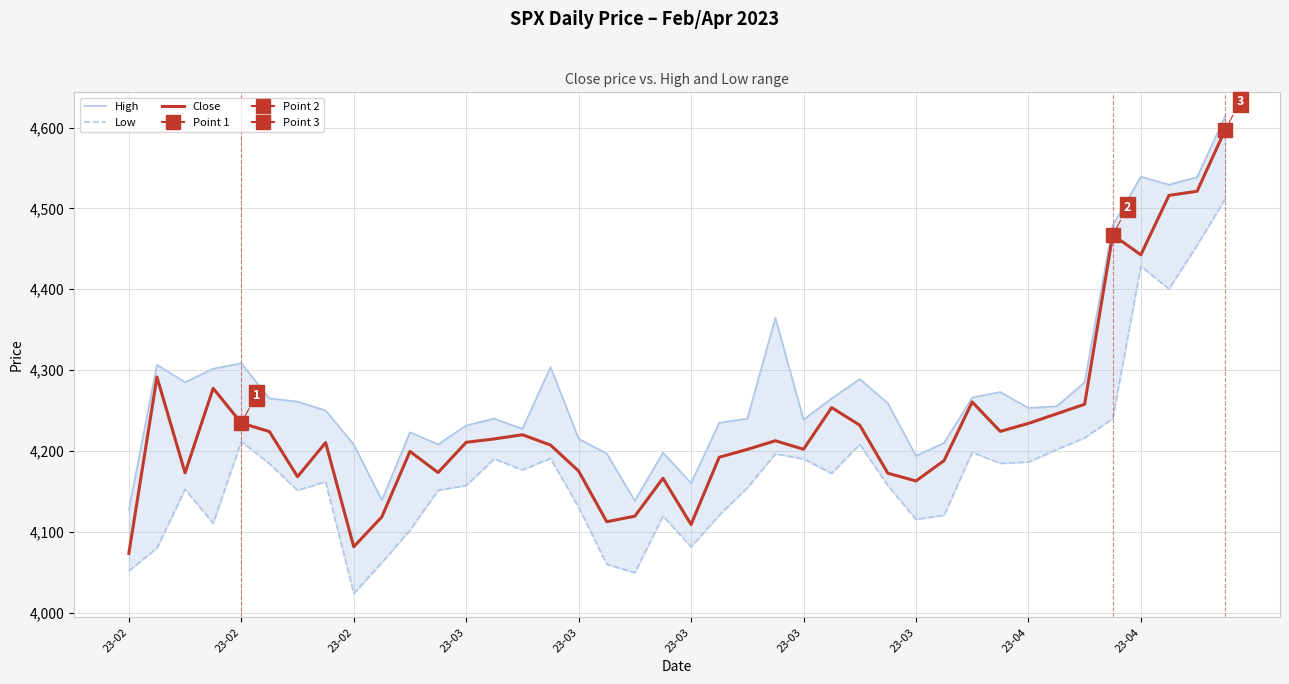

At which category does Close reach its first local valley?

23-02